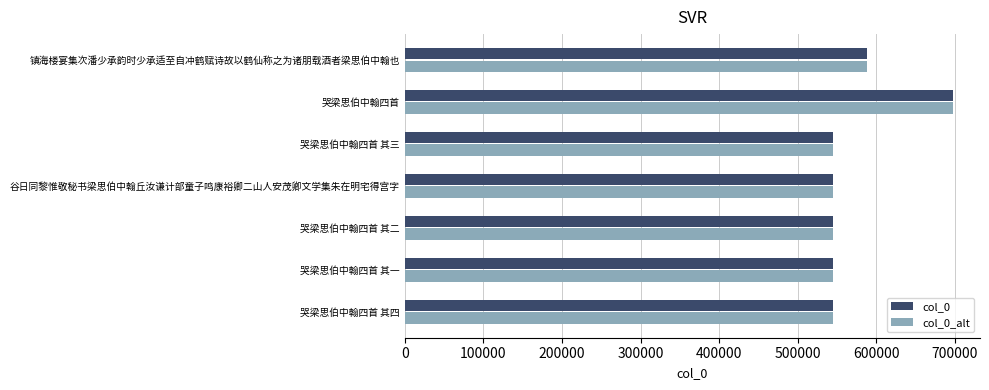

What is the maximum value shown in the chart?

697122